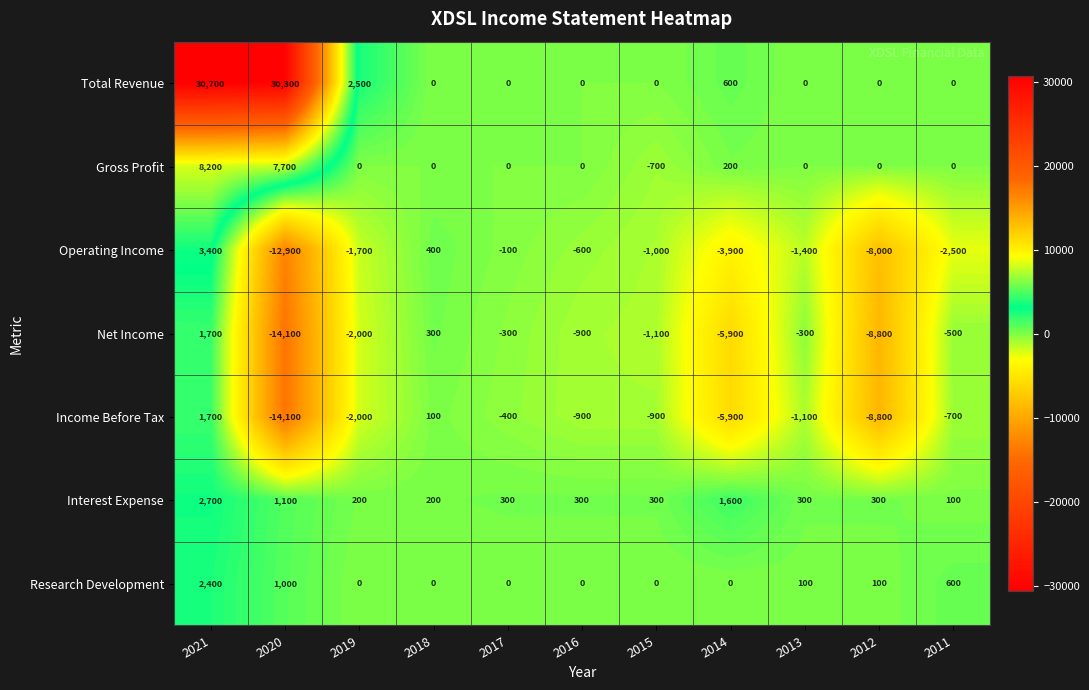

What is the approximate value of Net Income at 2015, to the nearest 100?

-1100